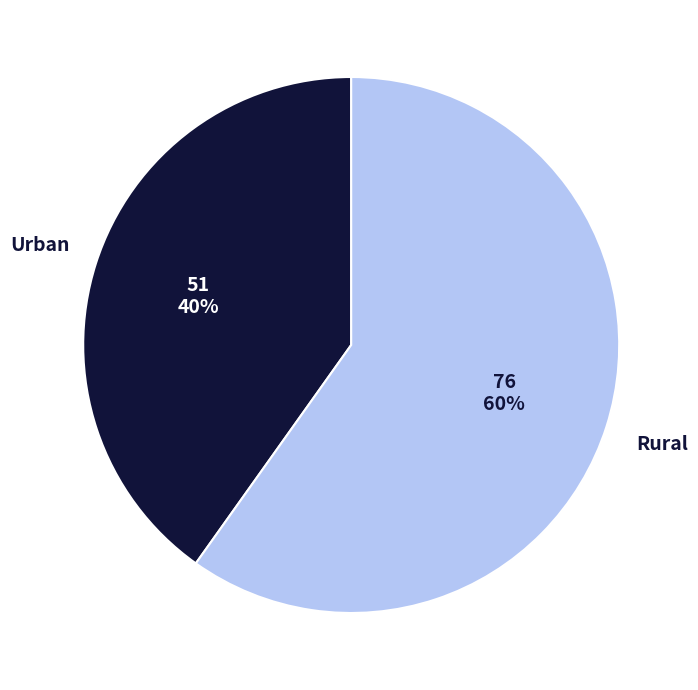

To the nearest percent, what is the difference between the largest and smallest slice percentages?

20%